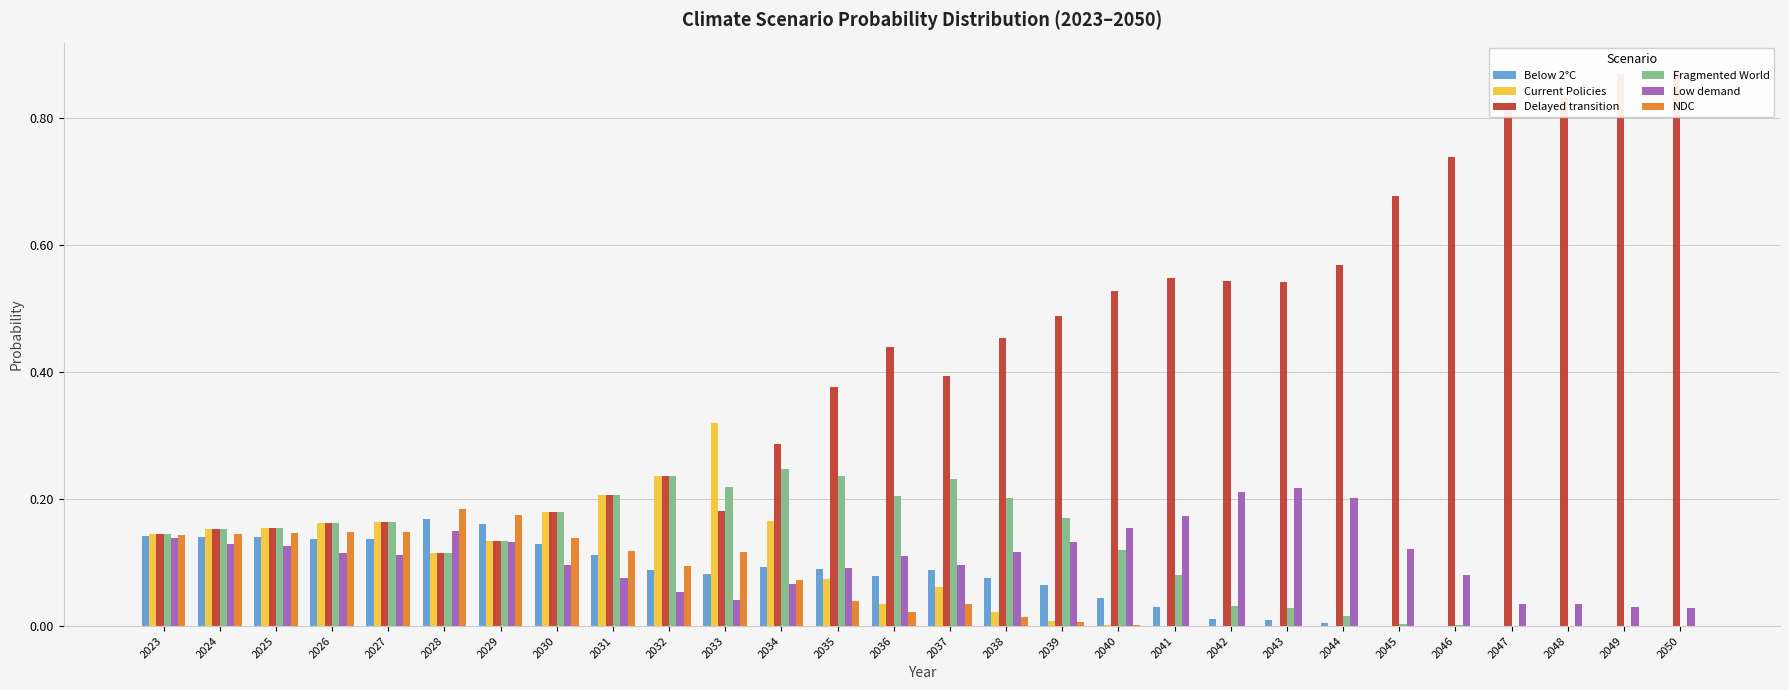

The value of Fragmented World at 2045 is 0.0. True or false?

True